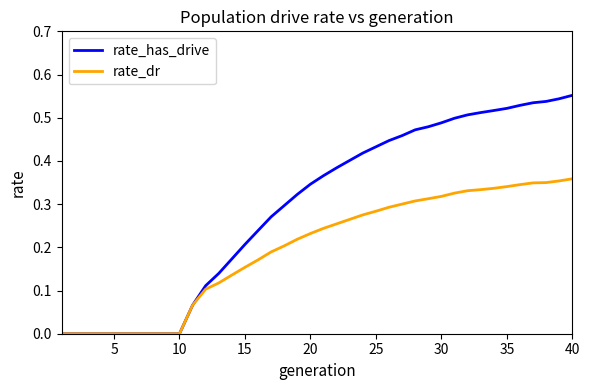

What are all the series names shown in the legend?

rate_has_drive, rate_dr